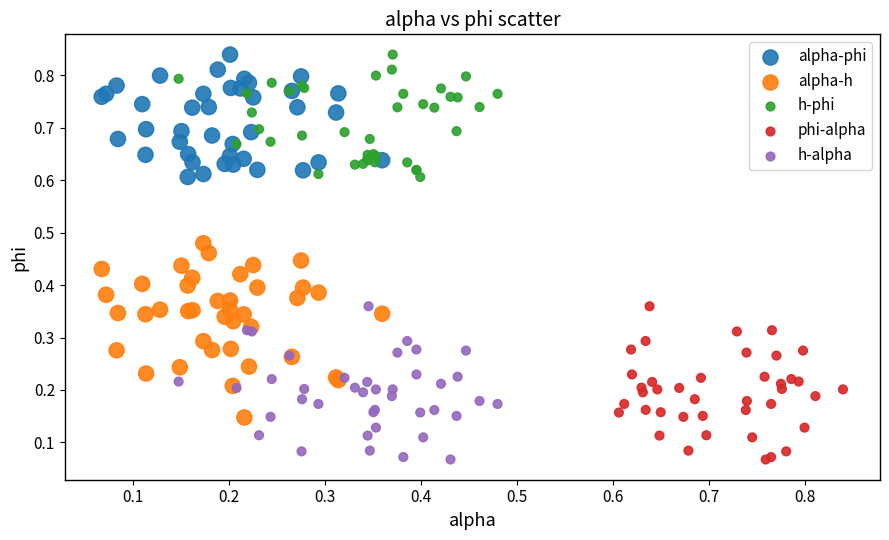

Which series has the largest Y range (max minus min)?

alpha-h